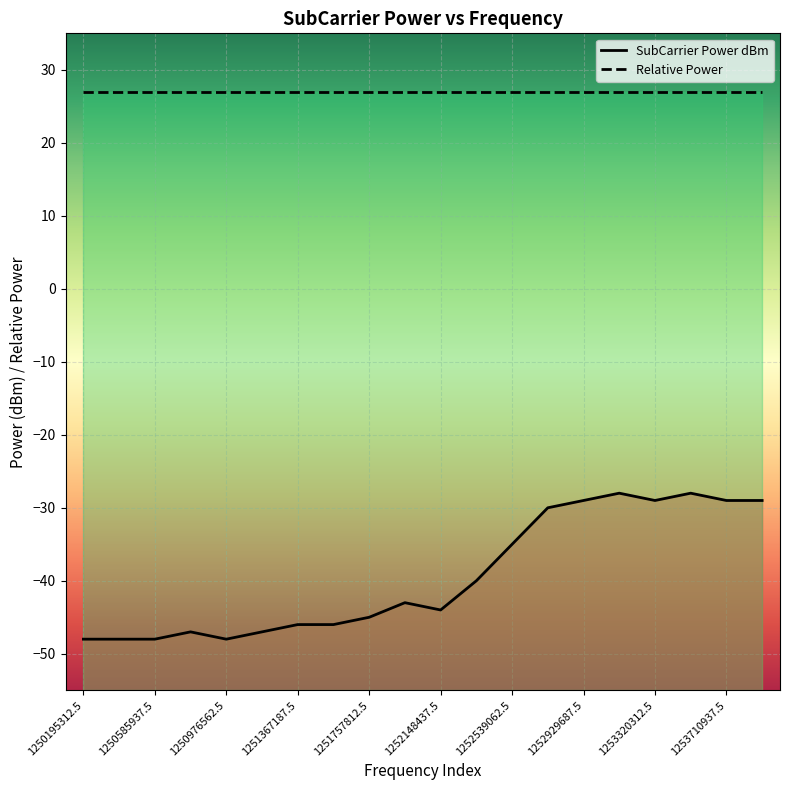

How many lines are shown in the chart?

2